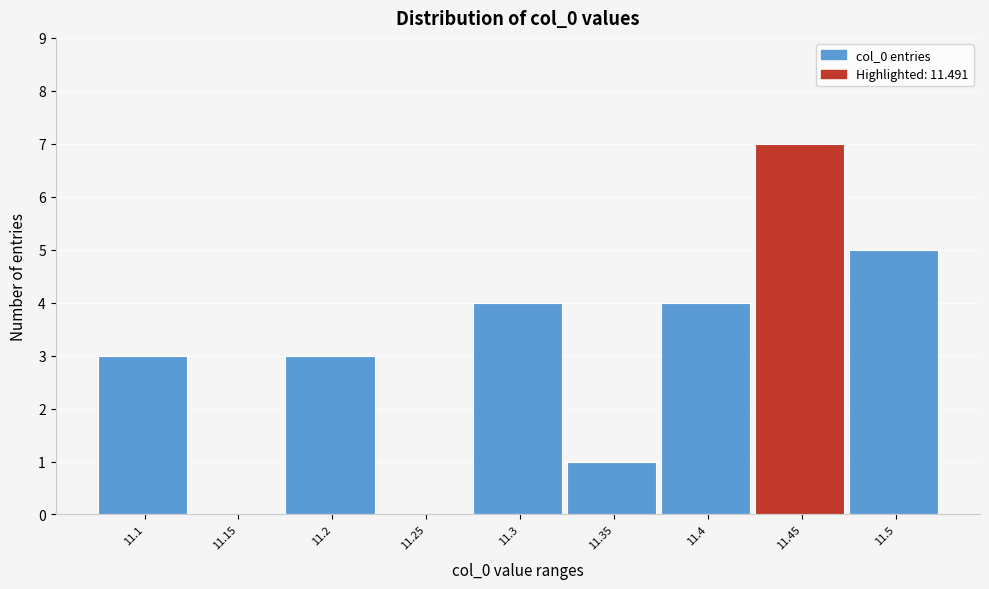

Reading left to right, extract all data points from this chart.

11.1=3	11.15=0	11.2=3	11.25=0	11.3=4	11.35=1	11.4=4	11.45=7	11.5=5